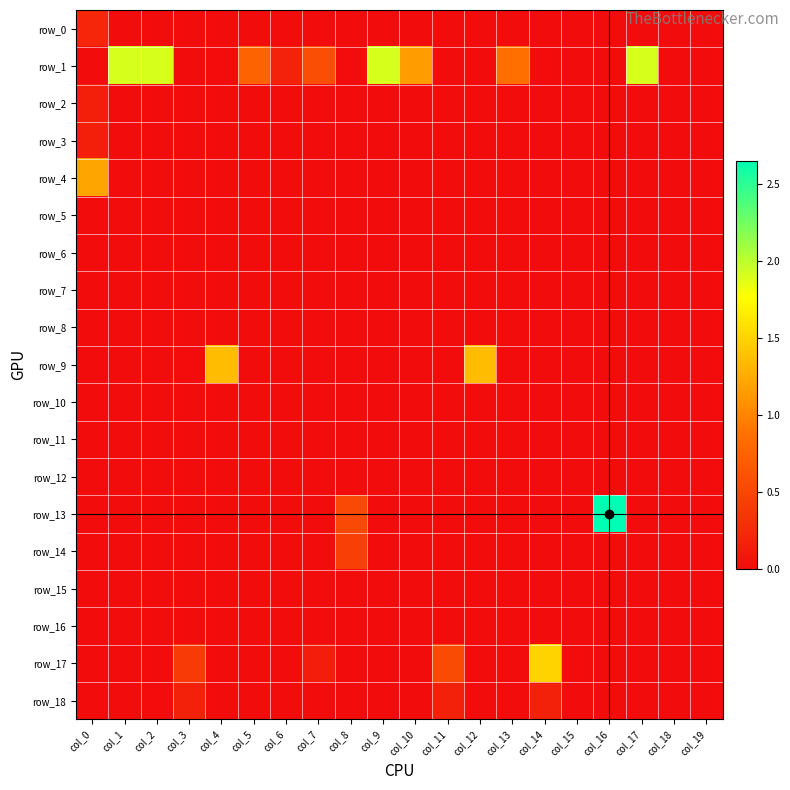

Which series changed the most between col_3 and col_7?

row_1